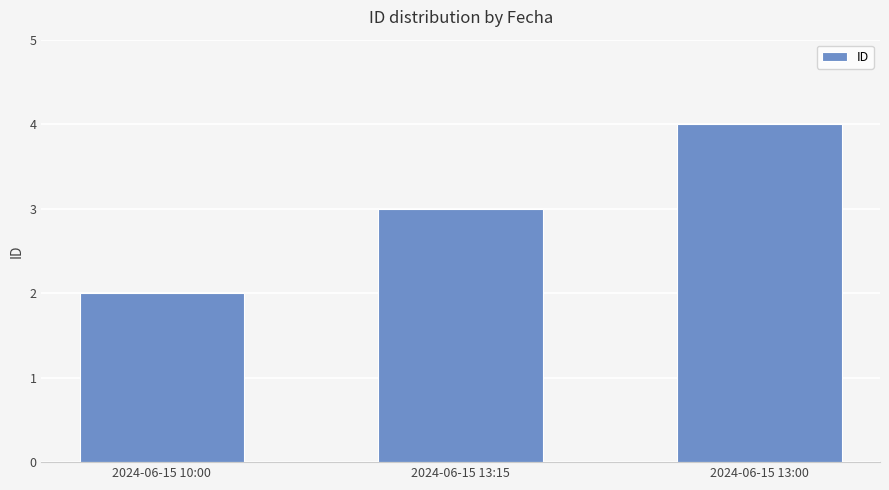

What is the label of the 2nd bar from the right?

2024-06-15 13:15